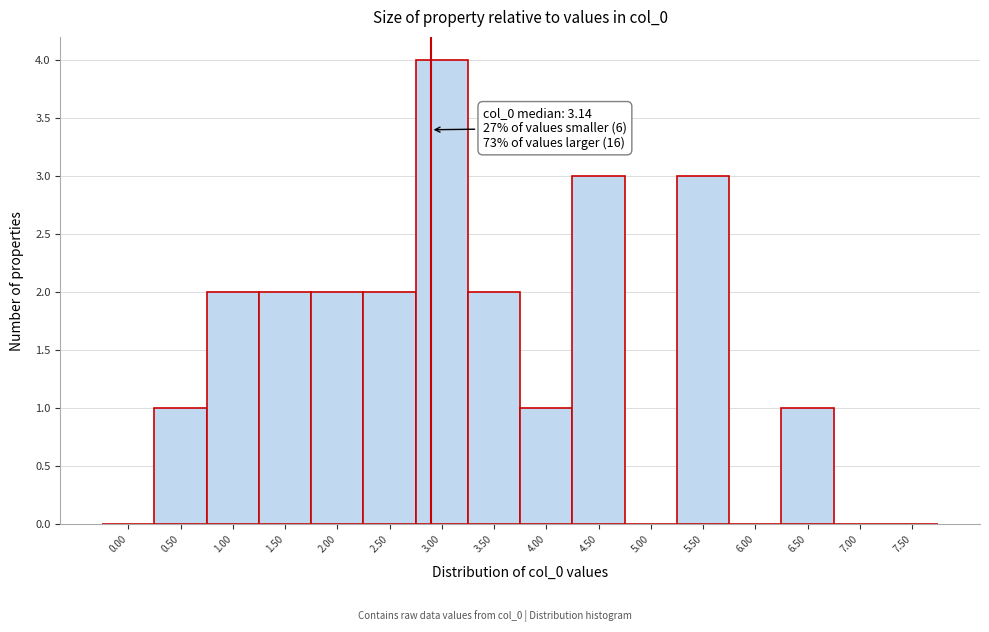

Reading right to left, extract all data points from this chart.

7.50=0	7.00=0	6.50=1	6.00=0	5.50=3	5.00=0	4.50=3	4.00=1	3.50=2	3.00=4	2.50=2	2.00=2	1.50=2	1.00=2	0.50=1	0.00=0